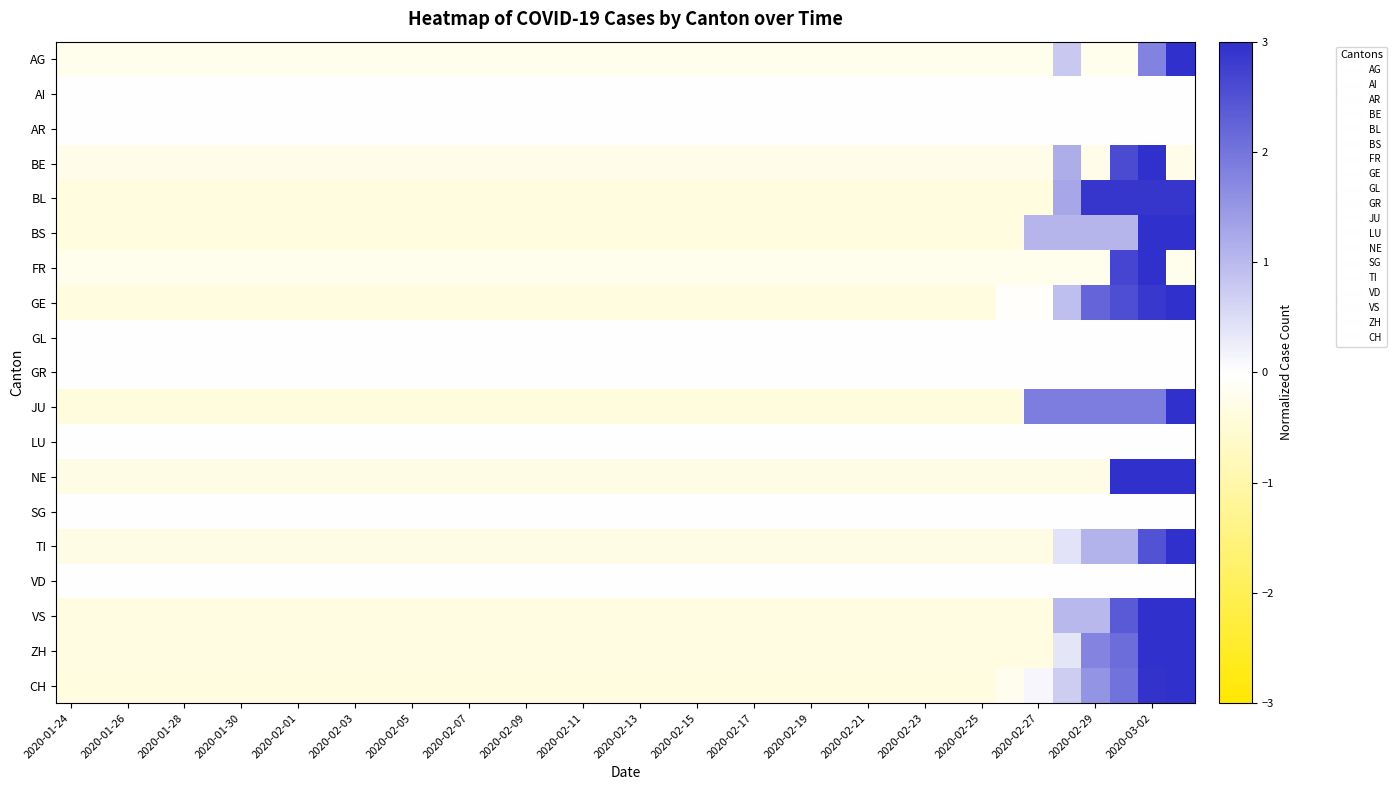

What is the greatest value displayed?

5.9